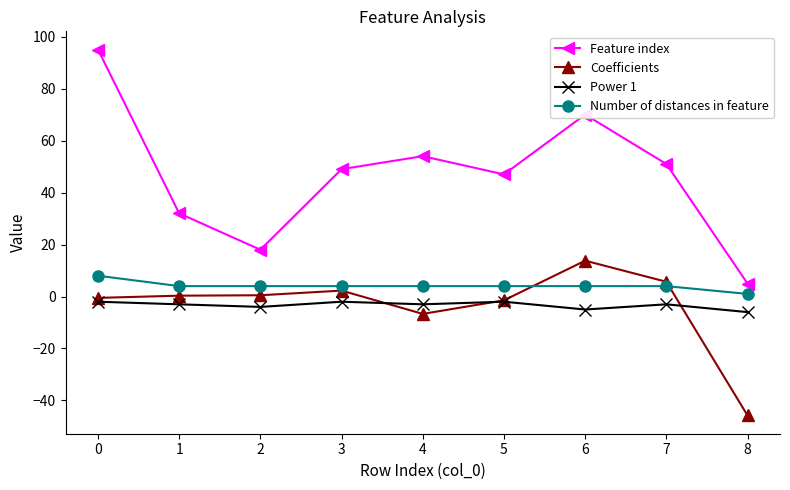

Is it true that Feature index equals 51.0 at 7?

True